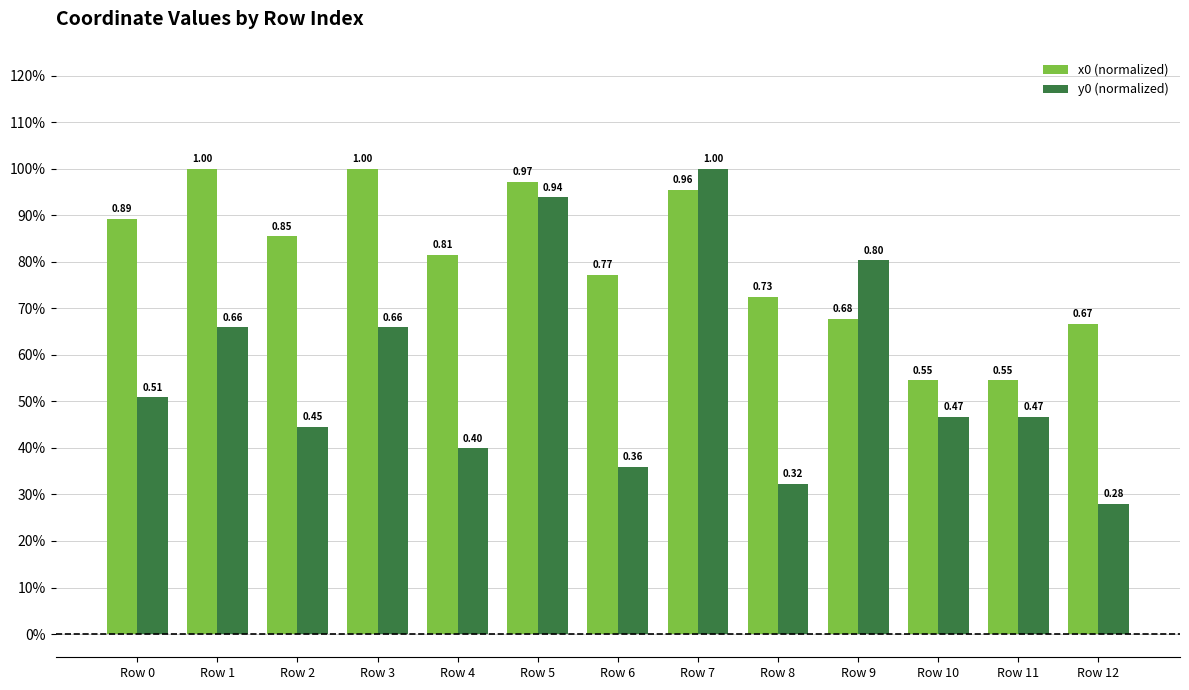

Reading left to right, extract all data points from this chart.

x0 (normalized): Row 0=0.9	Row 1=1.0	Row 2=0.9	Row 3=1.0	Row 4=0.8	Row 5=1.0	Row 6=0.8	Row 7=1.0	Row 8=0.7	Row 9=0.7	Row 10=0.5	Row 11=0.5	Row 12=0.7
y0 (normalized): Row 0=0.5	Row 1=0.7	Row 2=0.4	Row 3=0.7	Row 4=0.4	Row 5=0.9	Row 6=0.4	Row 7=1.0	Row 8=0.3	Row 9=0.8	Row 10=0.5	Row 11=0.5	Row 12=0.3